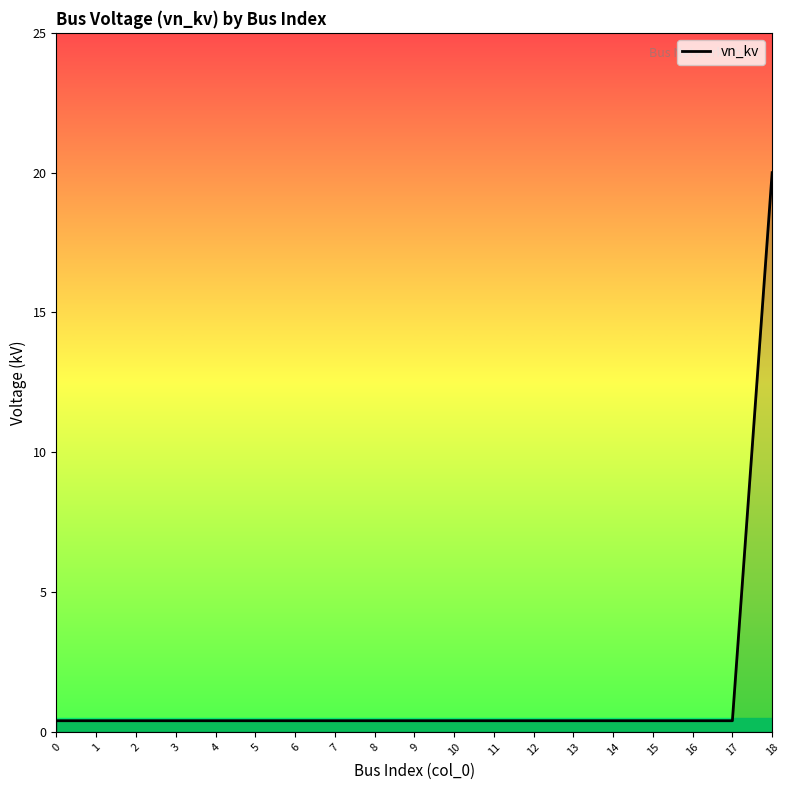

Reading right to left, list all the values displayed in this chart.

20.0	0.4	0.4	0.4	0.4	0.4	0.4	0.4	0.4	0.4	0.4	0.4	0.4	0.4	0.4	0.4	0.4	0.4	0.4